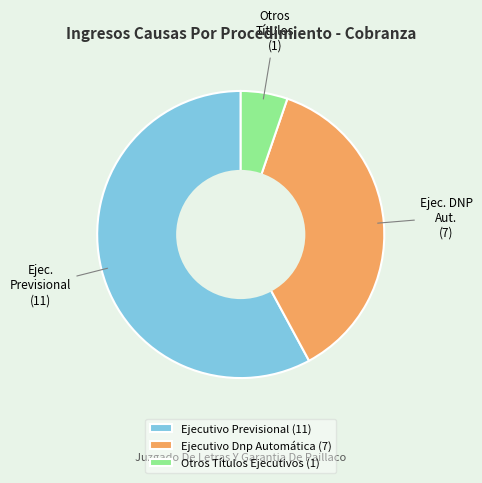

How many slices are in this pie chart?

3